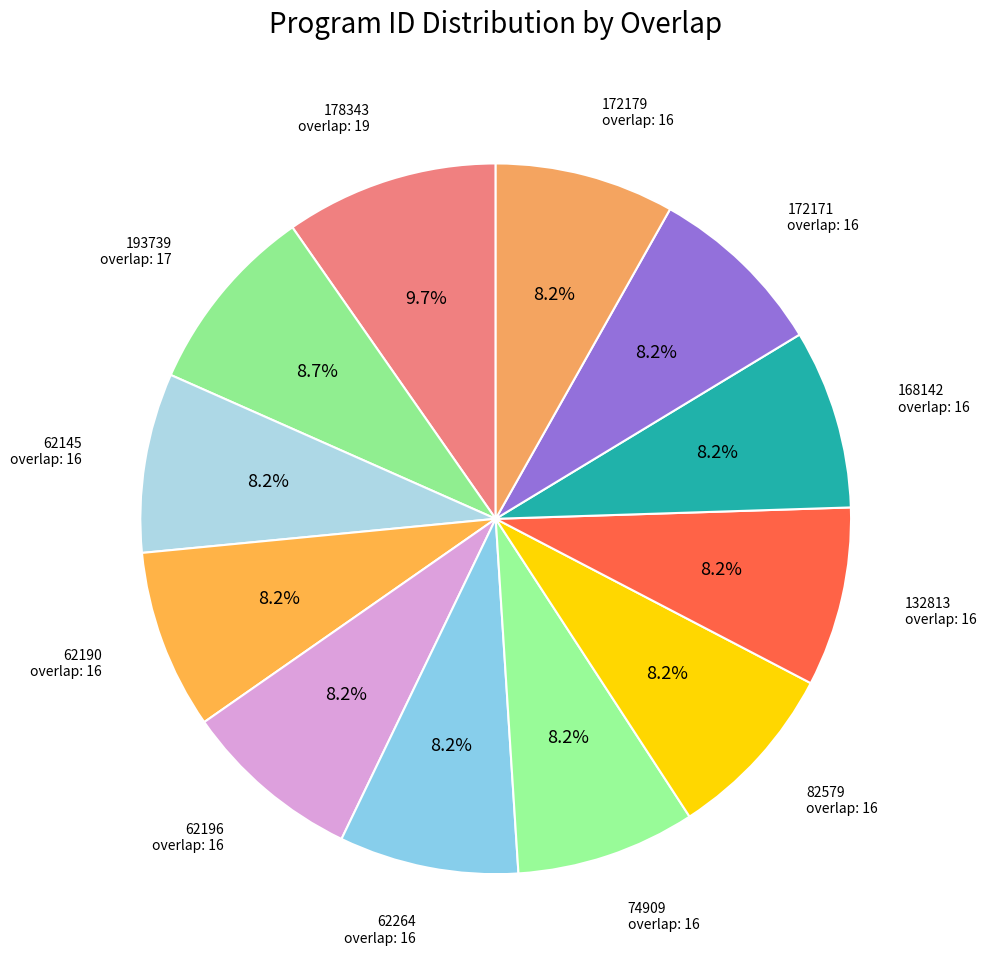

Which category has the smallest portion of the pie?

62145 (16)